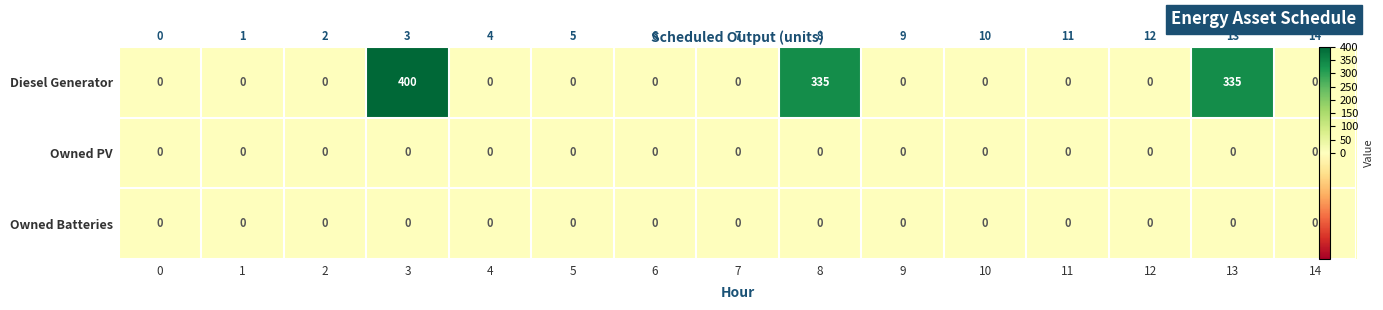

The Diesel Generator series shows 0 at 9. True or false?

True